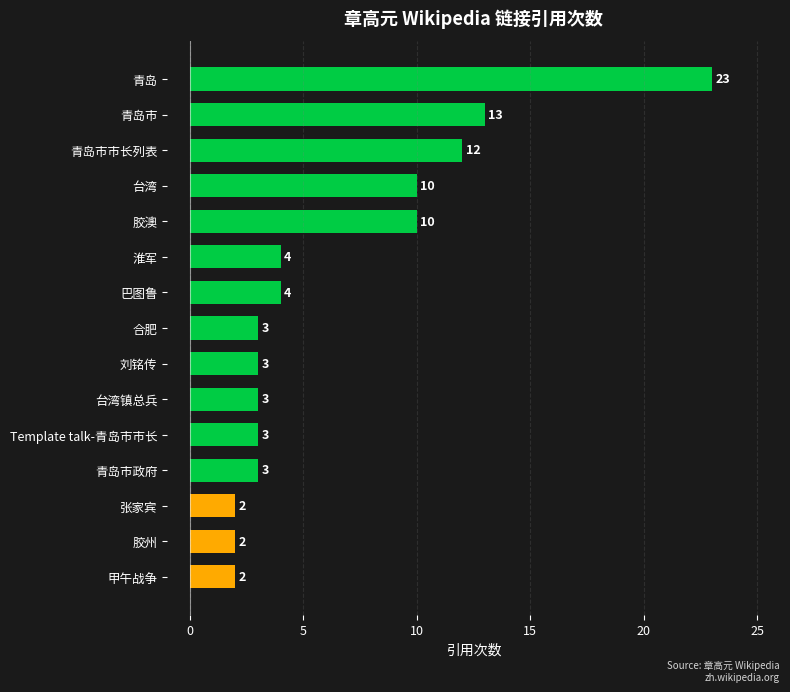

Reading bottom to top, list all the values displayed in this chart.

甲午战争=2	胶州=2	张家宾=2	青岛市政府=3	Template talk-青岛市市长=3	台湾镇总兵=3	刘铭传=3	合肥=3	巴图鲁=4	淮军=4	胶澳=10	台湾=10	青岛市市长列表=12	青岛市=13	青岛=23